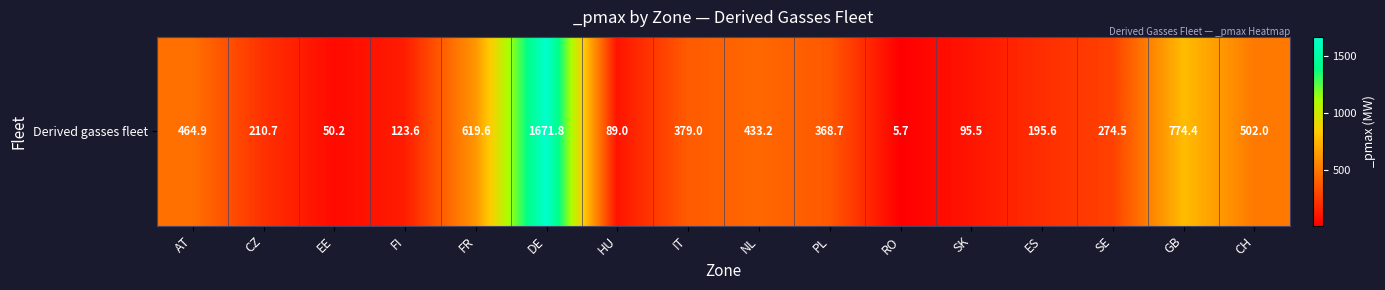

Reading left to right, extract all data points from this chart.

464.9	210.7	50.2	123.6	619.6	1671.8	89.0	379.0	433.2	368.7	5.7	95.5	195.6	274.5	774.4	502.0